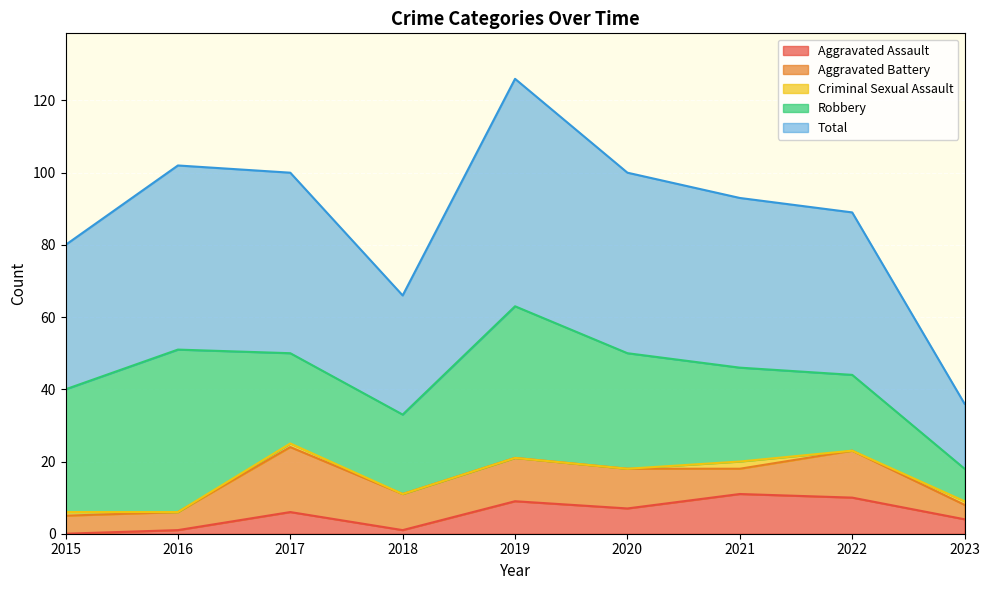

Which category has the lowest value in the Aggravated Assault series?

2015